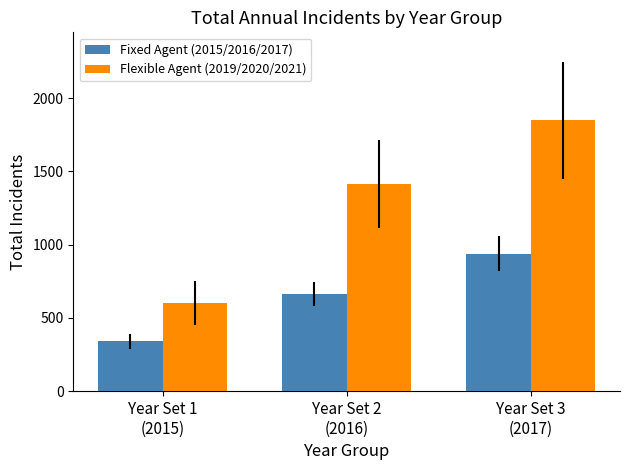

What is the difference between the highest and lowest values at Year Set 1
(2015)?

263